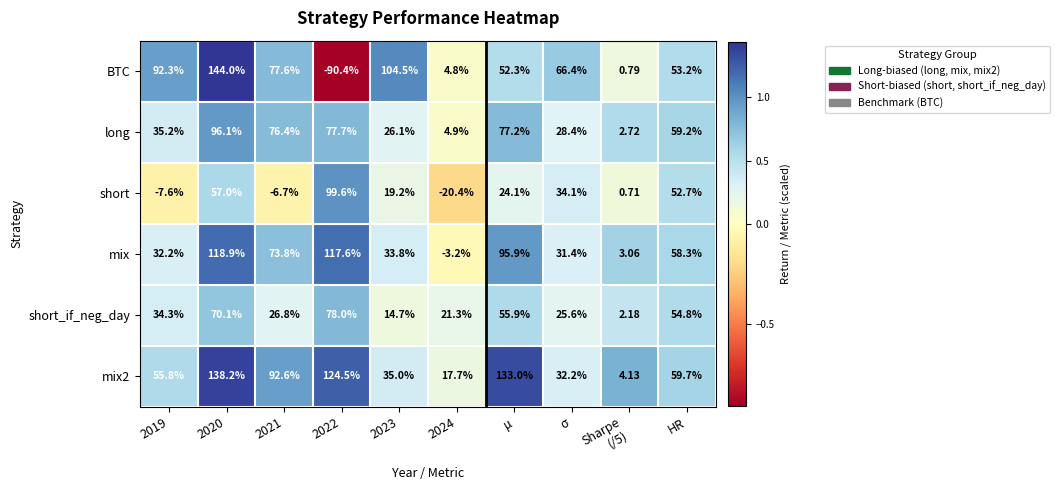

Rank the series at 2023 from highest to lowest value.

BTC, mix2, mix, long, short, short_if_neg_day